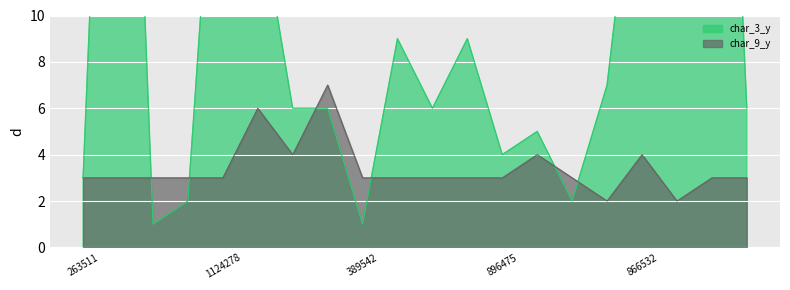

True or false: char_9_y_line has more than 0 interior local peaks.

True